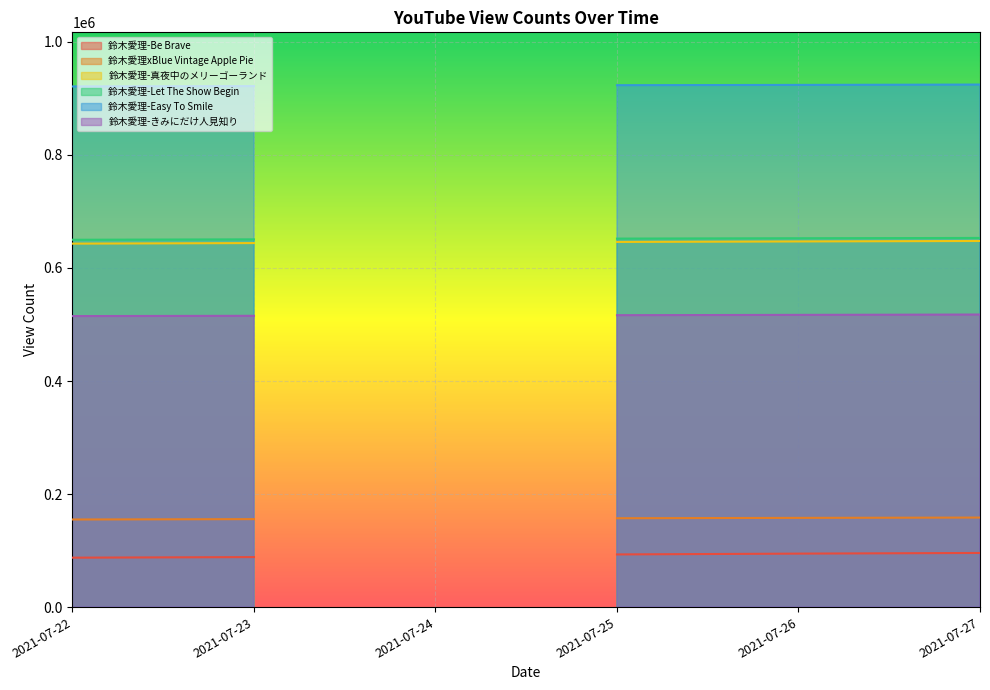

True or false: 鈴木愛理-きみにだけ人見知り and 鈴木愛理-Easy To Smile cross at least once.

False